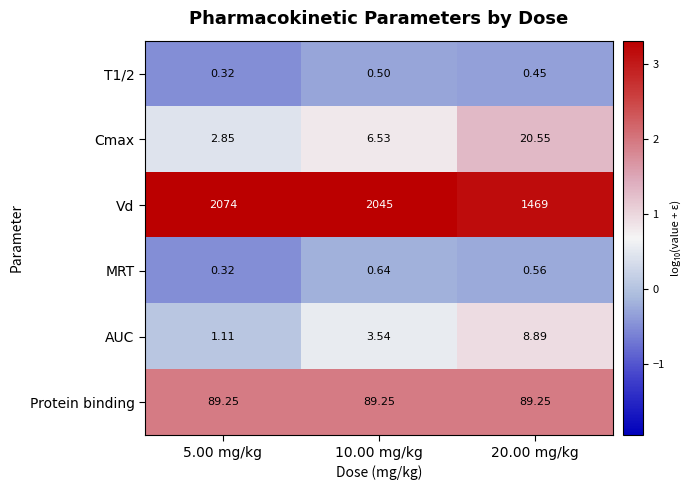

Which series changed the most between 5.00 mg/kg and 10.00 mg/kg?

Vd